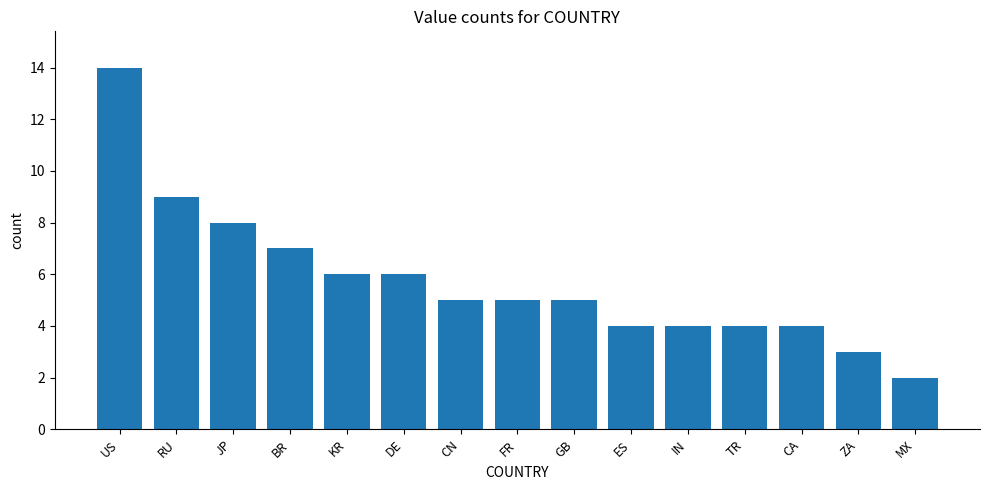

Reading left to right, what are all the values shown in this chart?

US=14	RU=9	JP=8	BR=7	KR=6	DE=6	CN=5	FR=5	GB=5	ES=4	IN=4	TR=4	CA=4	ZA=3	MX=2